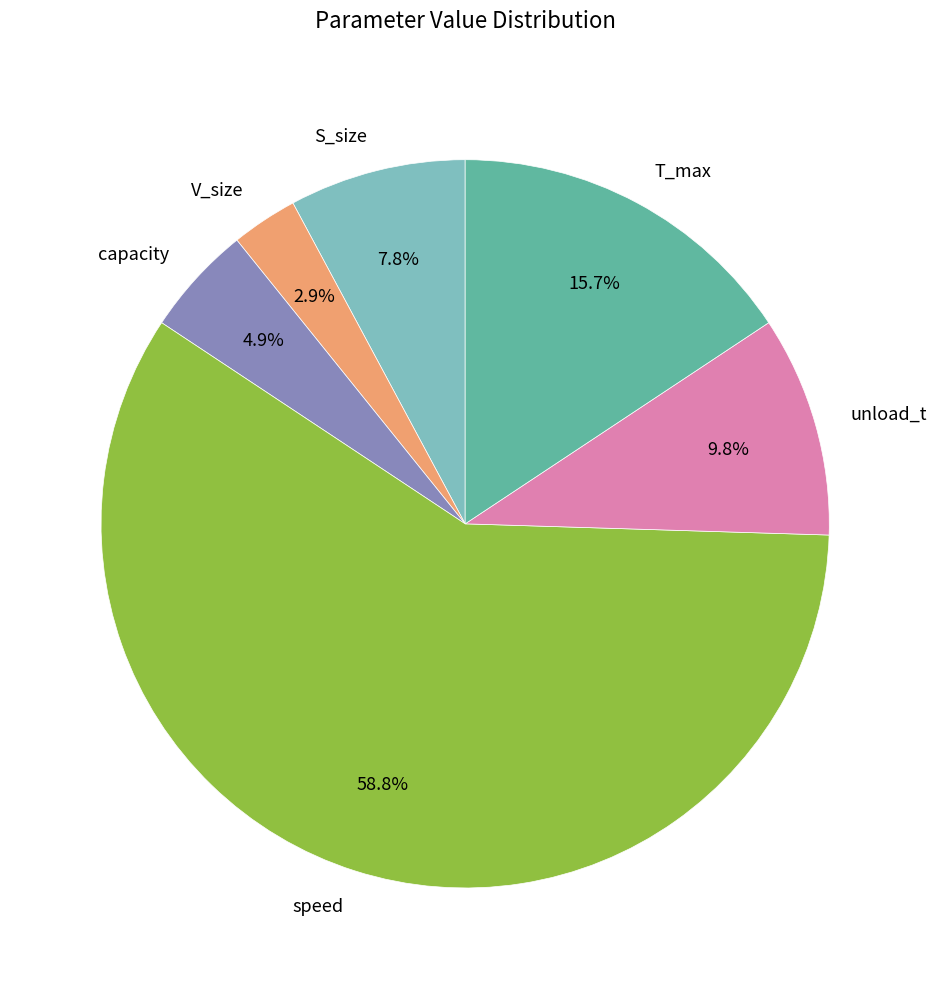

Does speed account for over 50% of the chart?

Yes